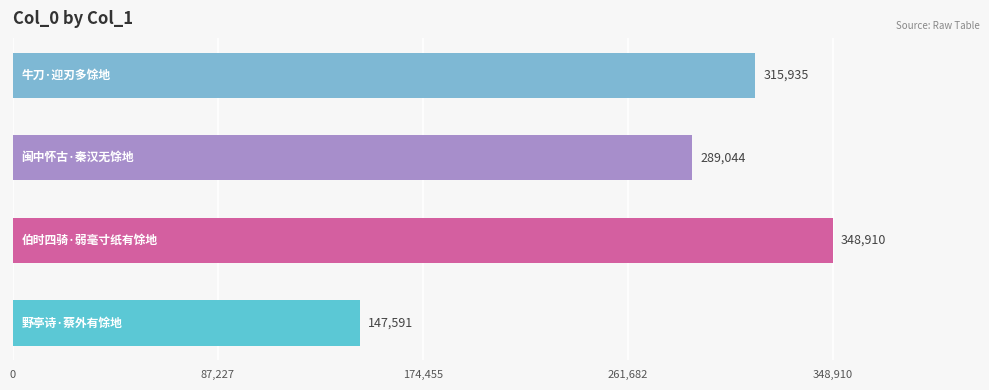

How many bars are there in total?

4